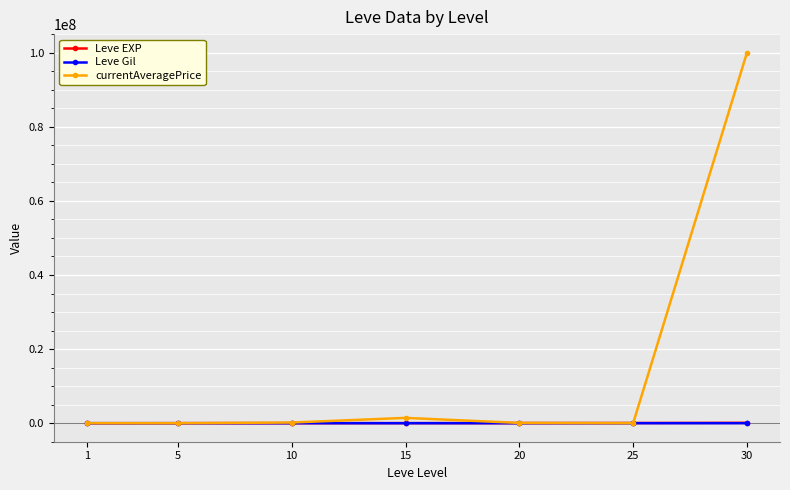

Which series has the widest spread of values?

currentAveragePrice